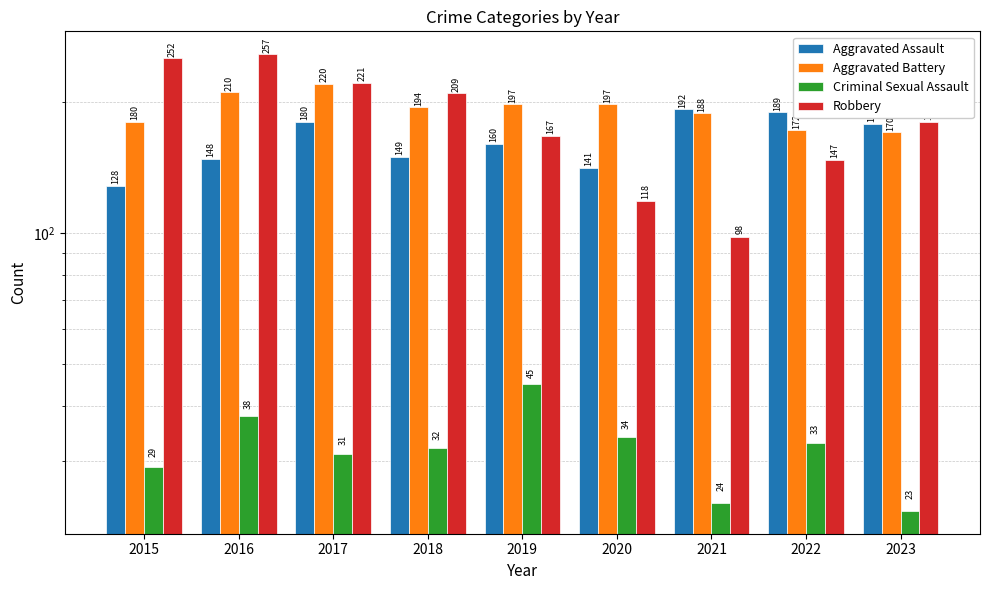

Reading left to right, transcribe all the data shown in this chart.

Aggravated Assault: 2015=128	2016=148	2017=180	2018=149	2019=160	2020=141	2021=192	2022=189	2023=178
Aggravated Battery: 2015=180	2016=210	2017=220	2018=194	2019=197	2020=197	2021=188	2022=172	2023=170
Criminal Sexual Assault: 2015=29	2016=38	2017=31	2018=32	2019=45	2020=34	2021=24	2022=33	2023=23
Robbery: 2015=252	2016=257	2017=221	2018=209	2019=167	2020=118	2021=98	2022=147	2023=180